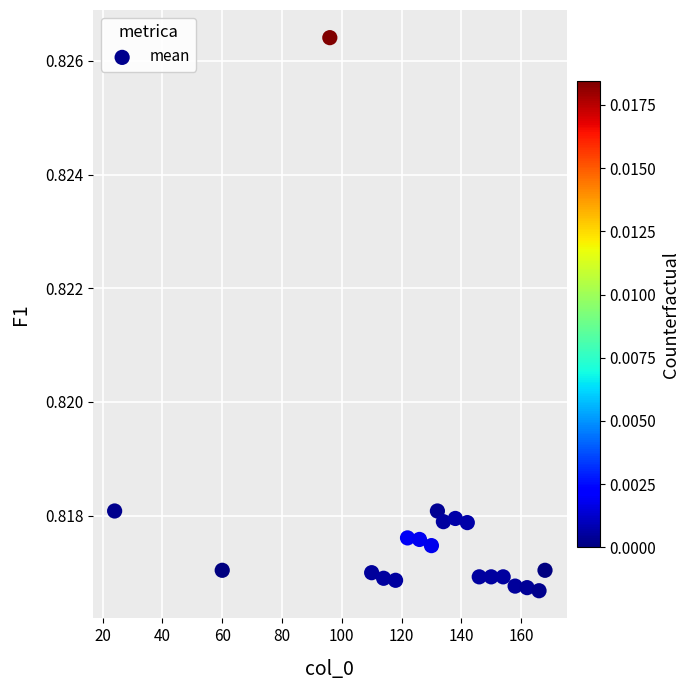

What is the range of X values (max minus min)?

144.0